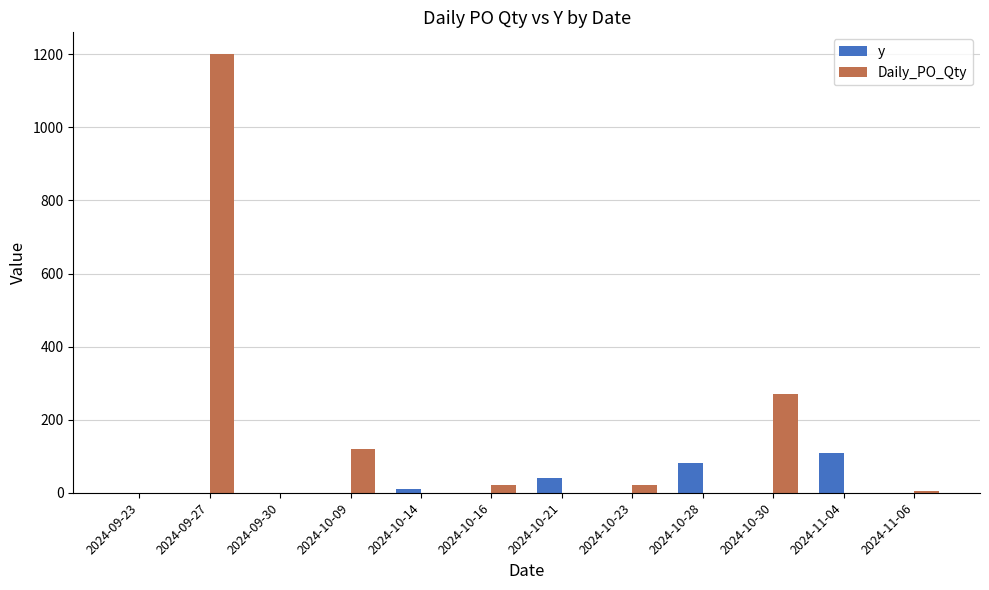

At which category is the sum across all series the highest?

2024-09-27